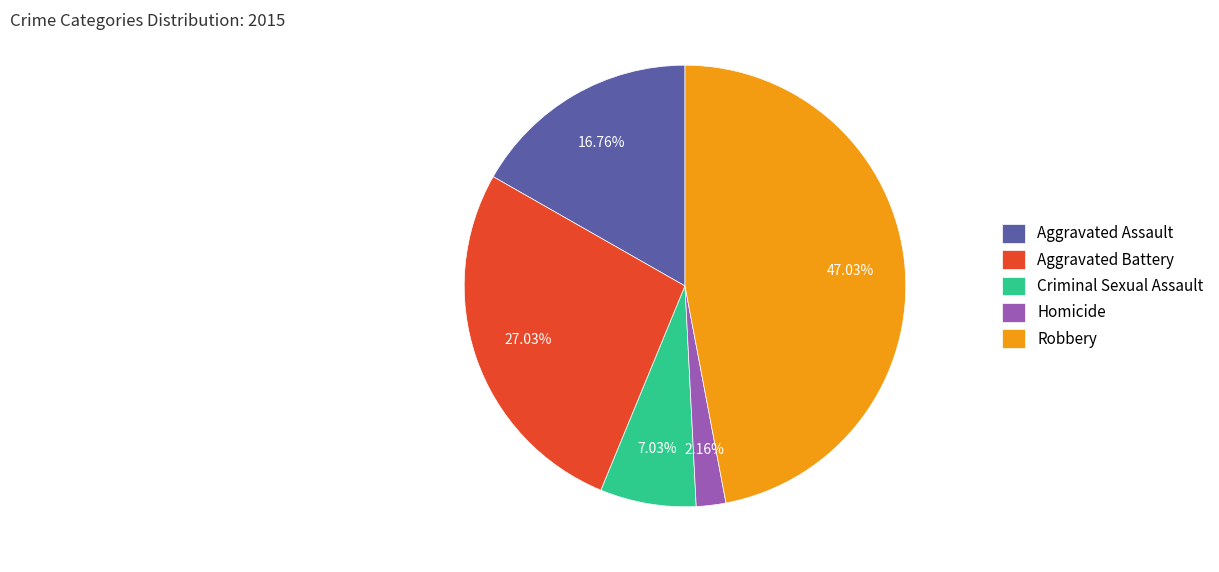

Is it true that Criminal Sexual Assault is 7% of the pie?

True